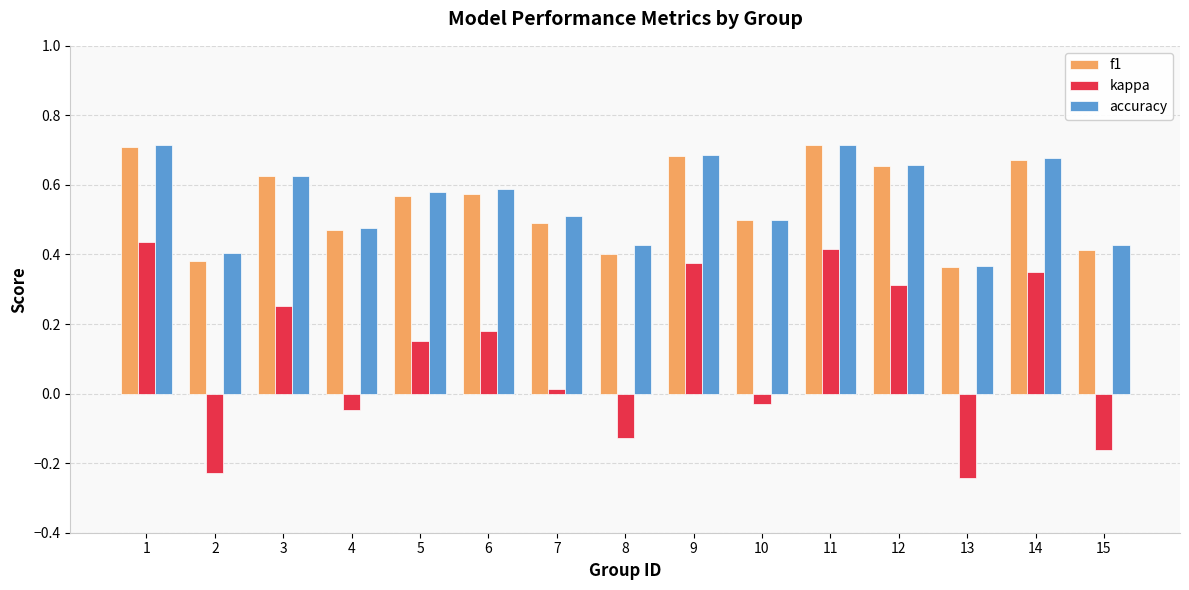

What are all the series names shown in the legend?

f1, kappa, accuracy